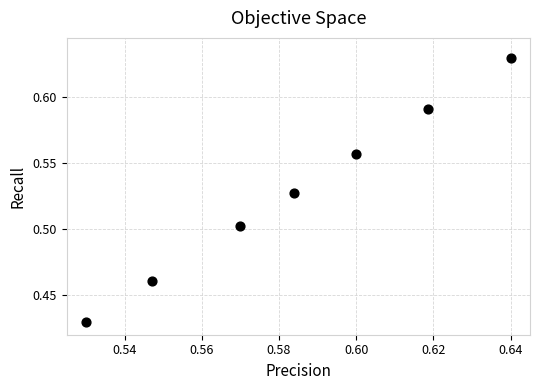

Count the number of points in this scatter plot.

7